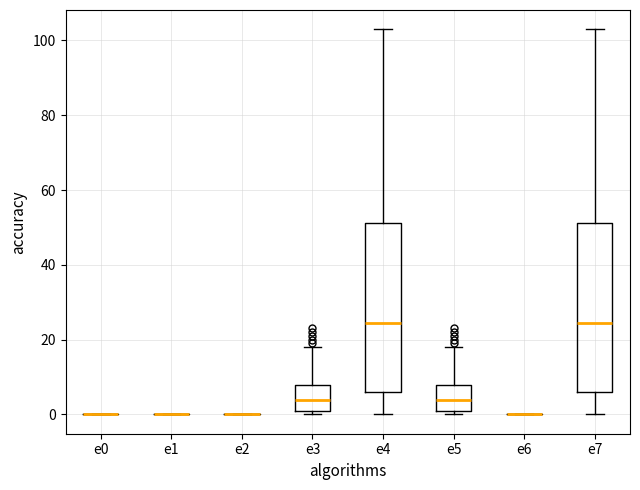

Where is the upper edge of the box for e4 on the y-axis? The values are not printed on the chart, so give them approximately, as read against the axis.

52